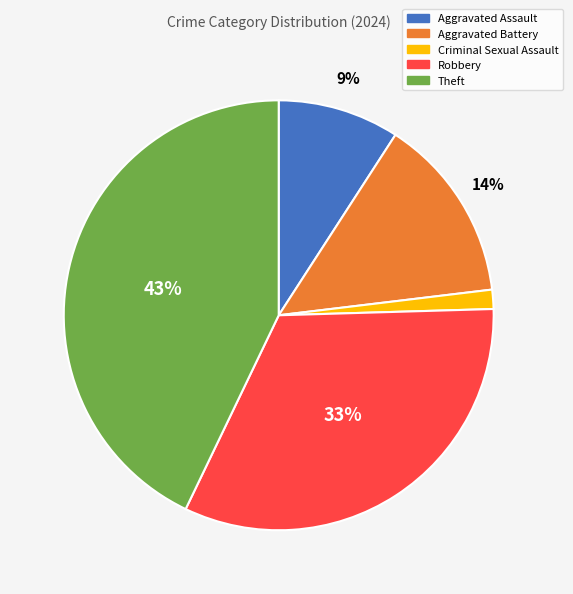

What is the ratio of the value at Aggravated Battery to the value at Robbery?

0.4